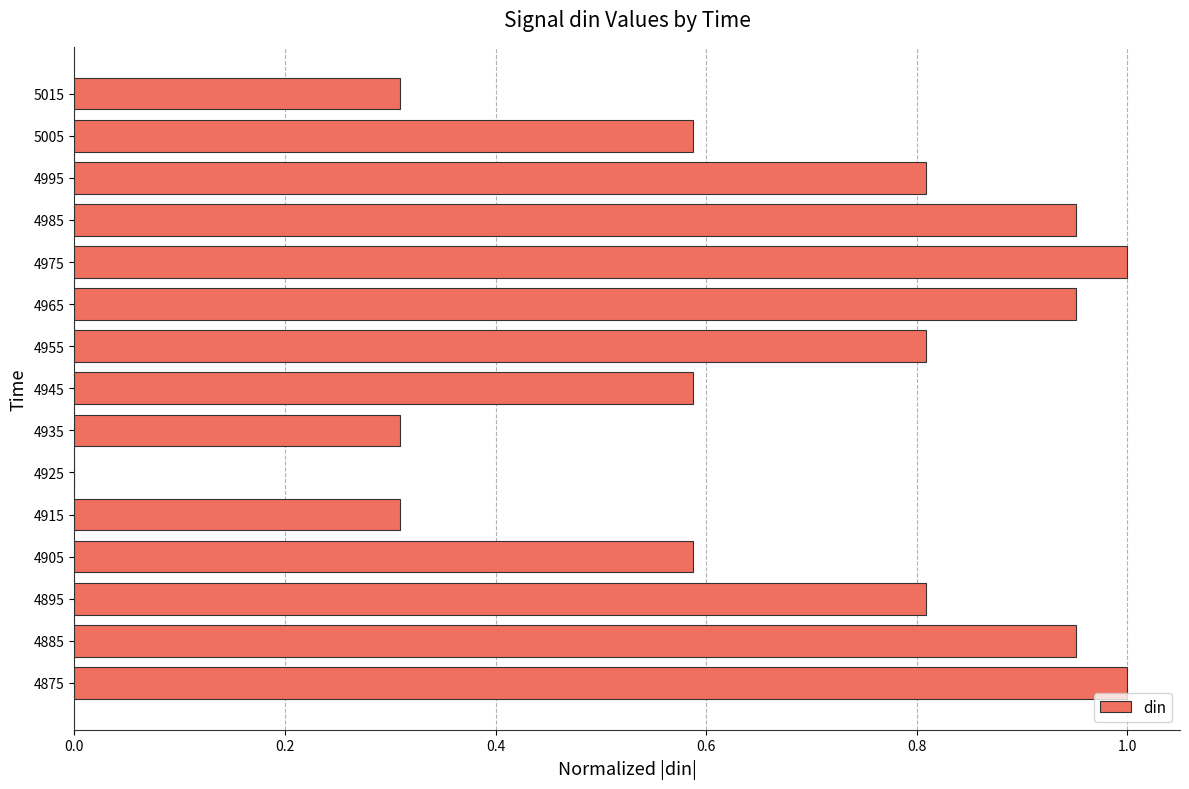

The chart shows a value of 0.3 at 5015. True or false?

True